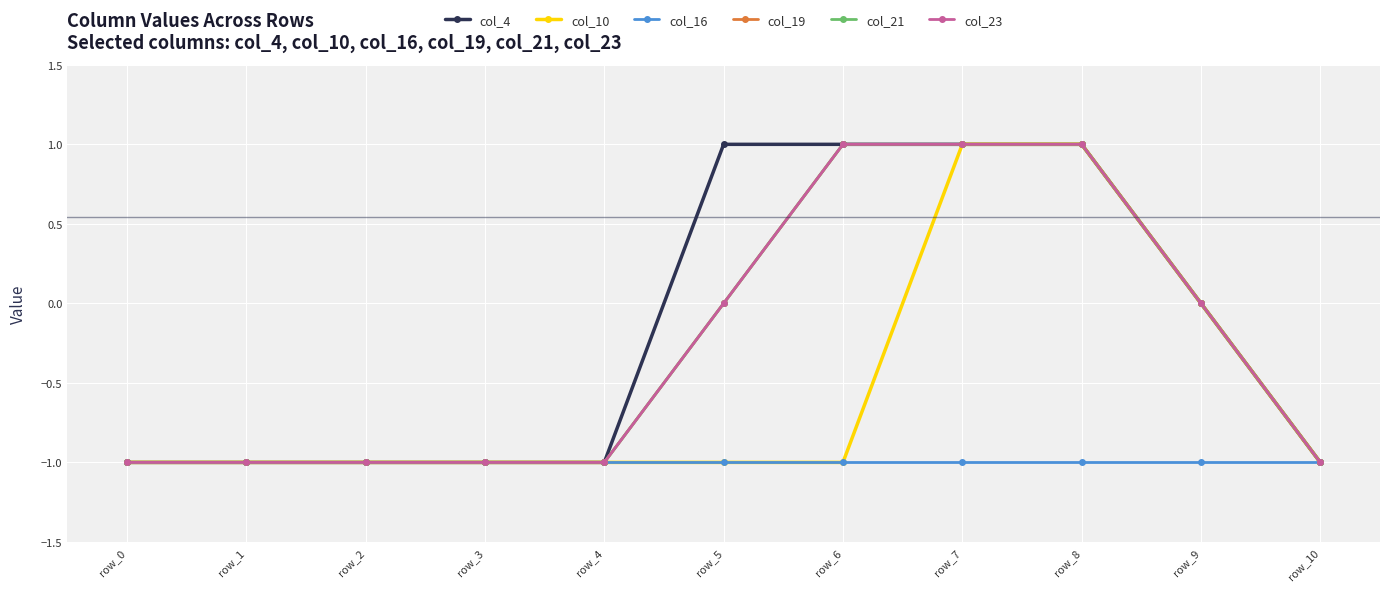

True or false: col_4 and col_16 cross at least once.

False